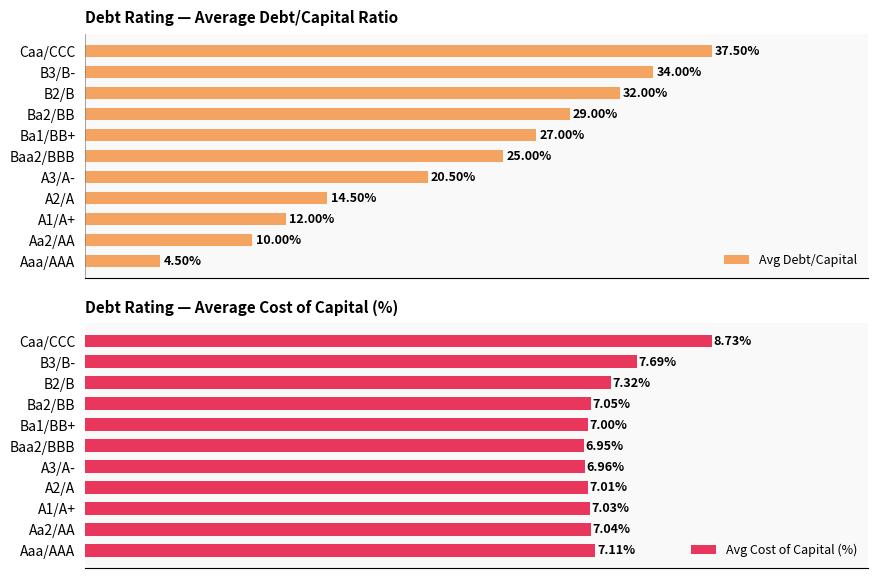

List the series in order of their overall mean, highest first.

Avg Cost of Capital (%), Avg Debt/Capital